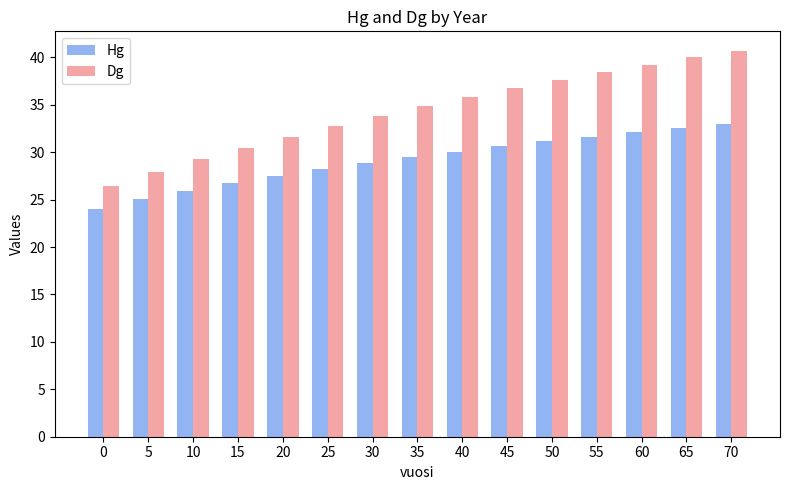

What are all the series names shown in the legend?

Hg, Dg